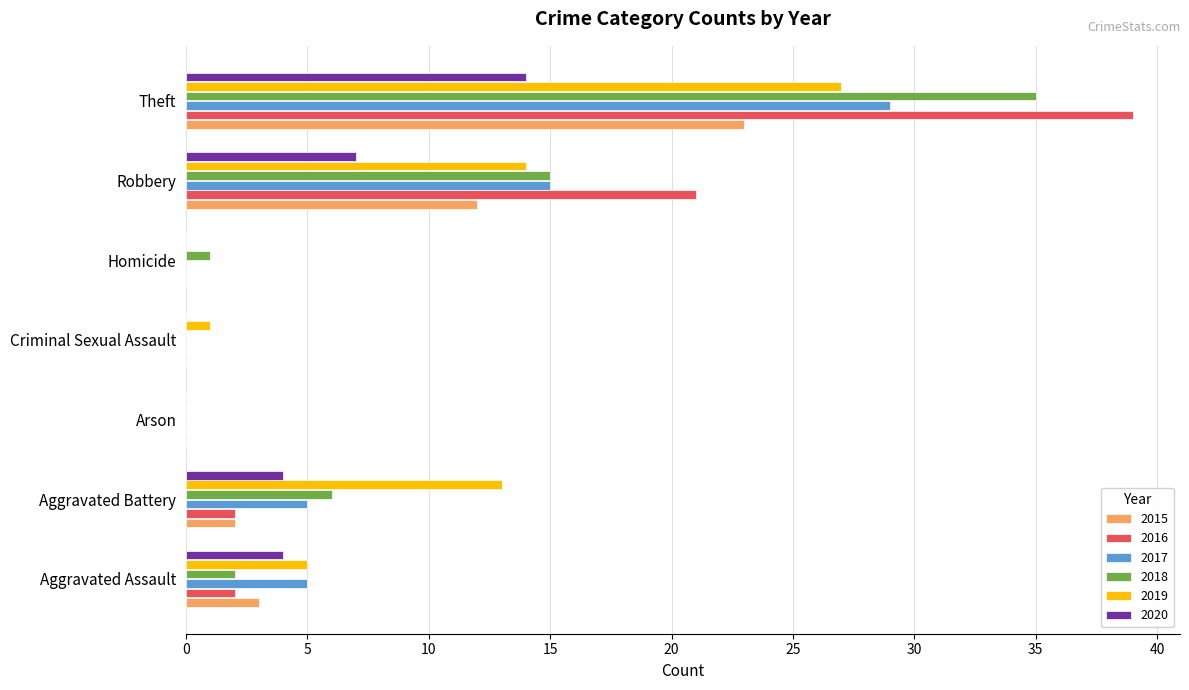

What are all the series names shown in the legend?

2015, 2016, 2017, 2018, 2019, 2020